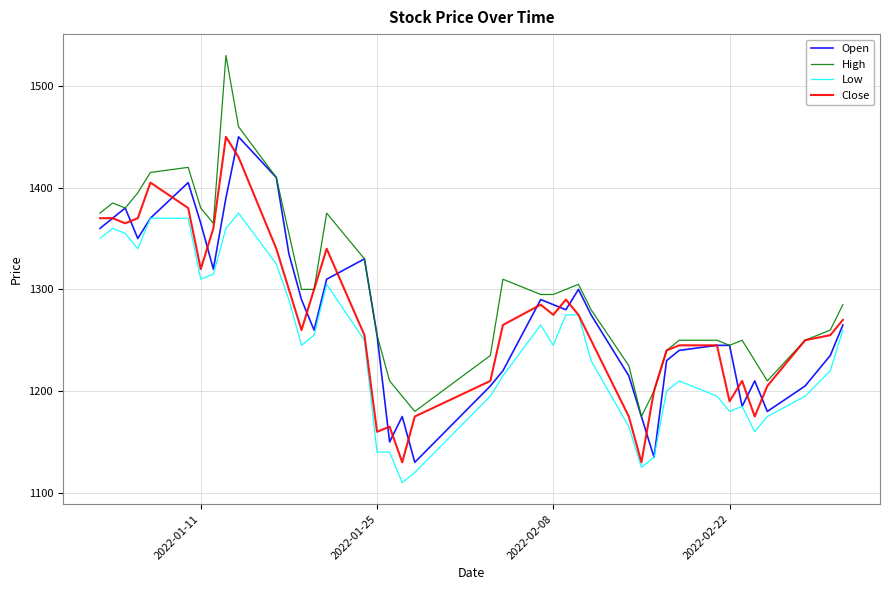

What is the sum of all Close values?

50885